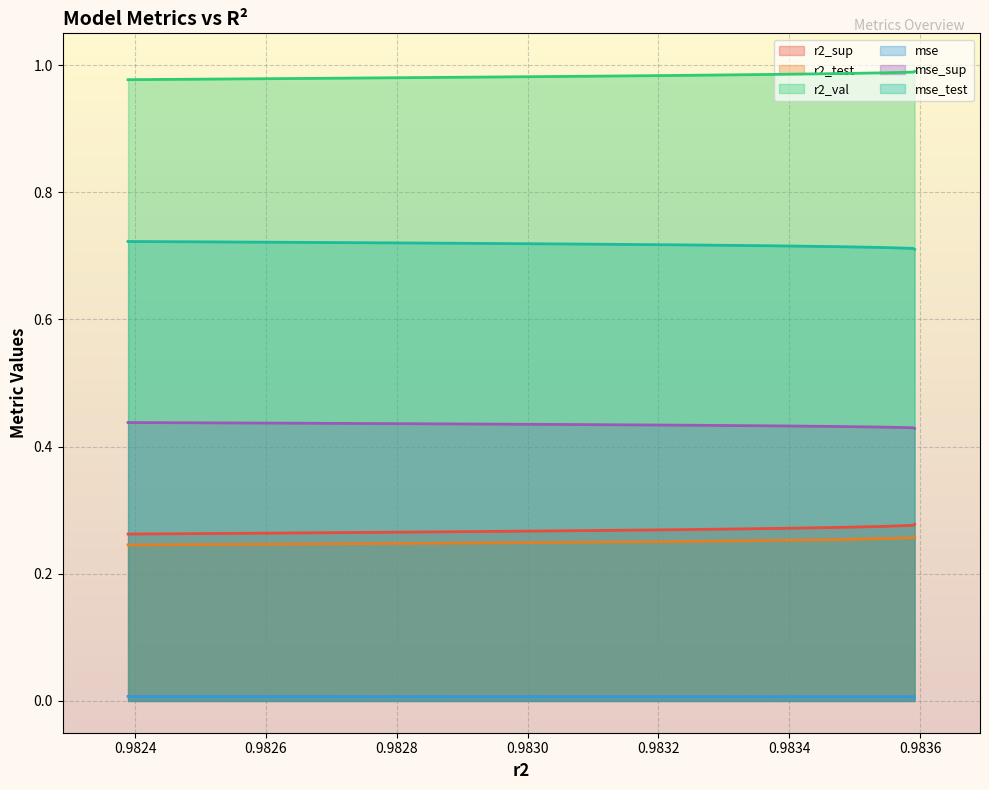

Is the value of r2_val at 0.9824 greater than the value of mse at 0.9822?

Yes